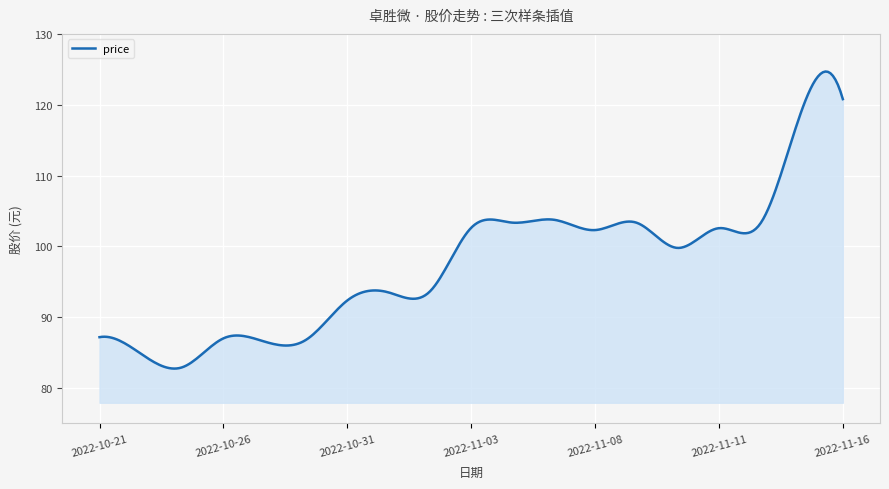

What is the greatest value displayed?

124.7